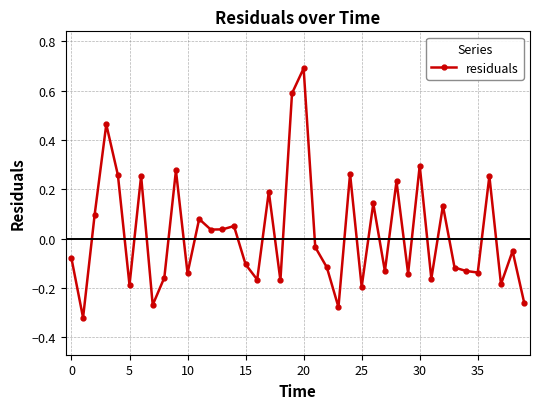

How many series are shown in this chart?

1